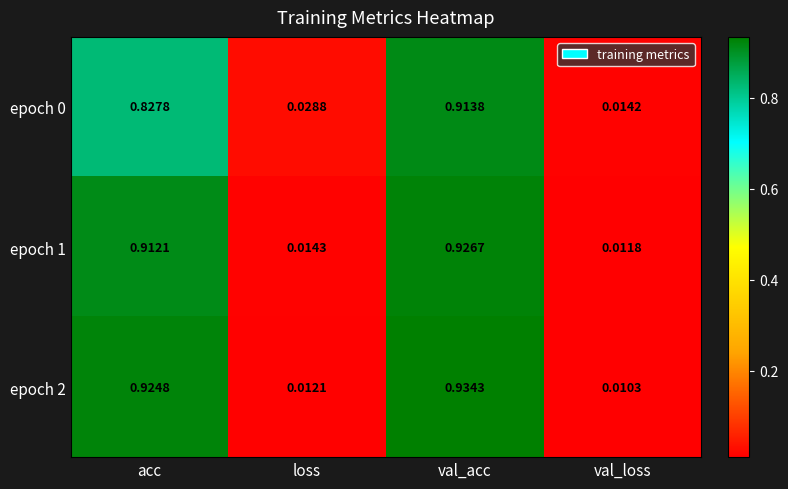

Rank the categories by epoch 2 value from lowest to highest.

val_loss, loss, acc, val_acc